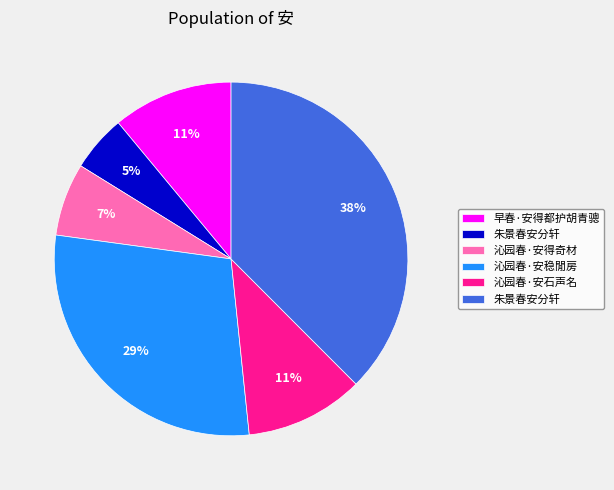

To the nearest percent, what is the average slice percentage?

17%